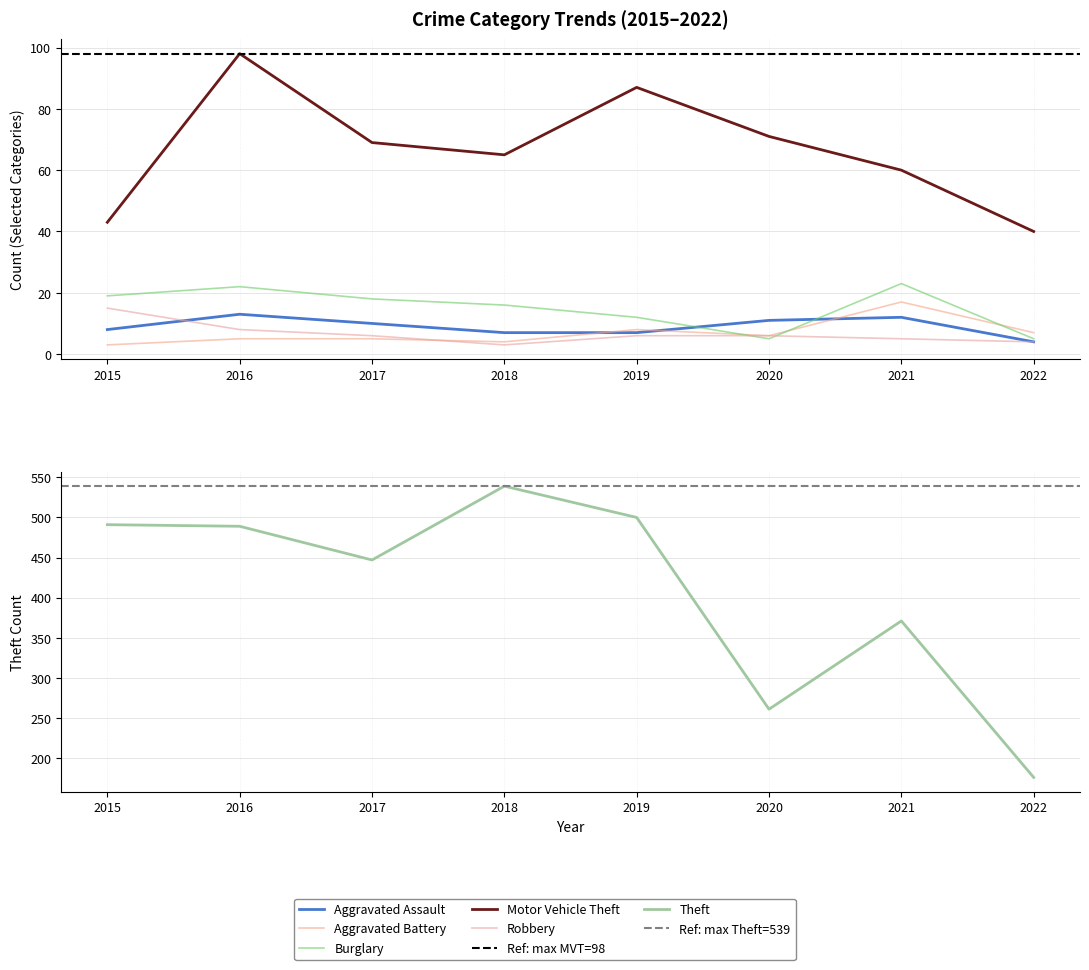

Between 2015 and 2018, which series saw the biggest shift?

Theft